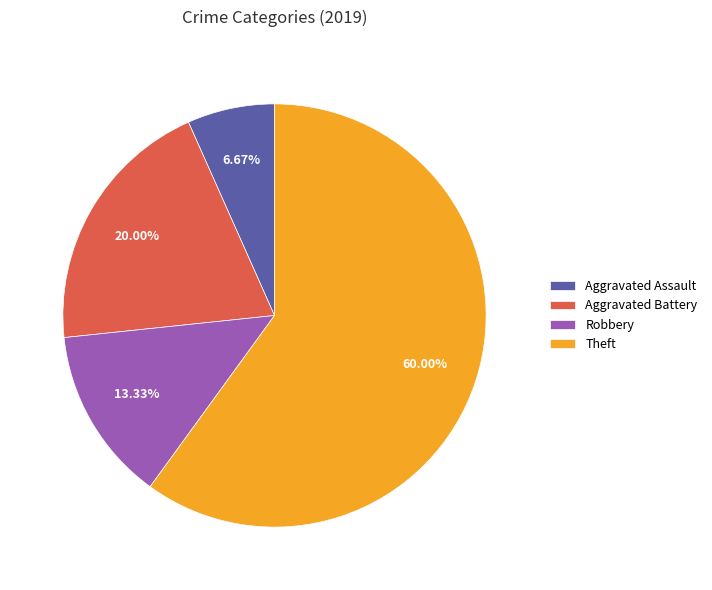

Is it true that Aggravated Assault is 7% of the pie?

True